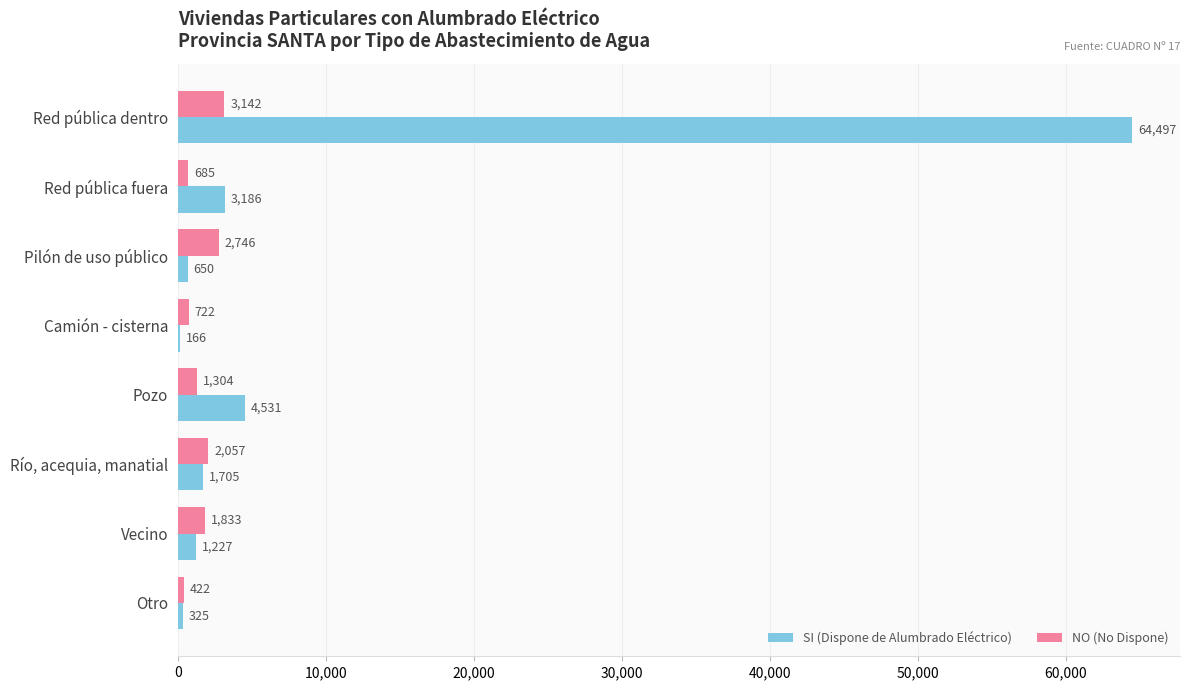

The NO (No Dispone) series shows 1304 at Pozo. True or false?

True